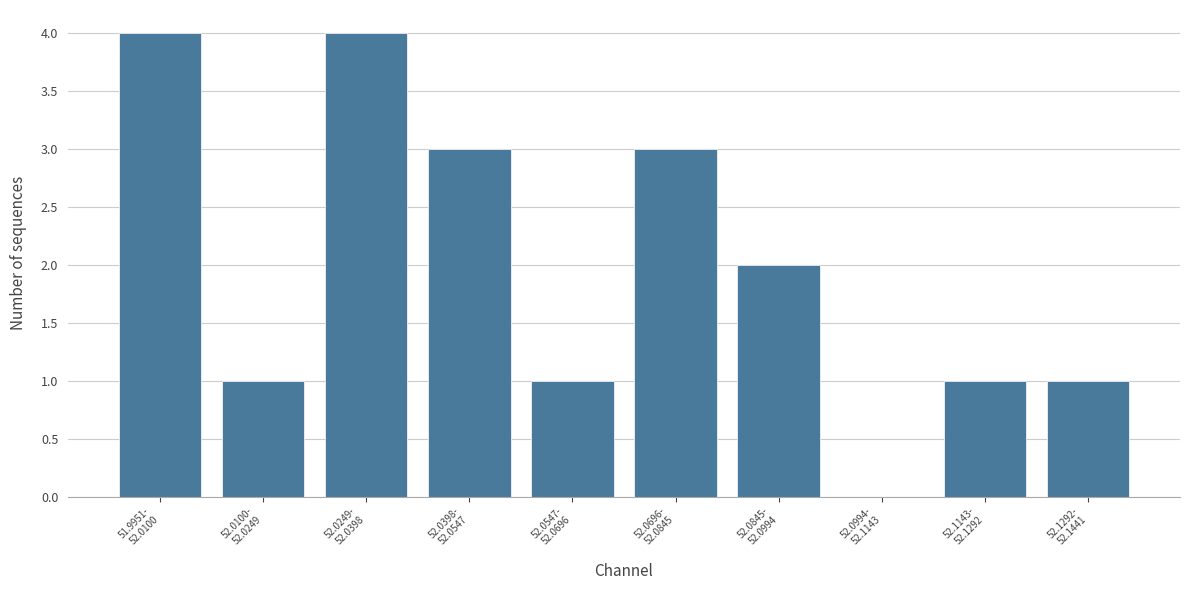

What is the greatest value displayed?

4